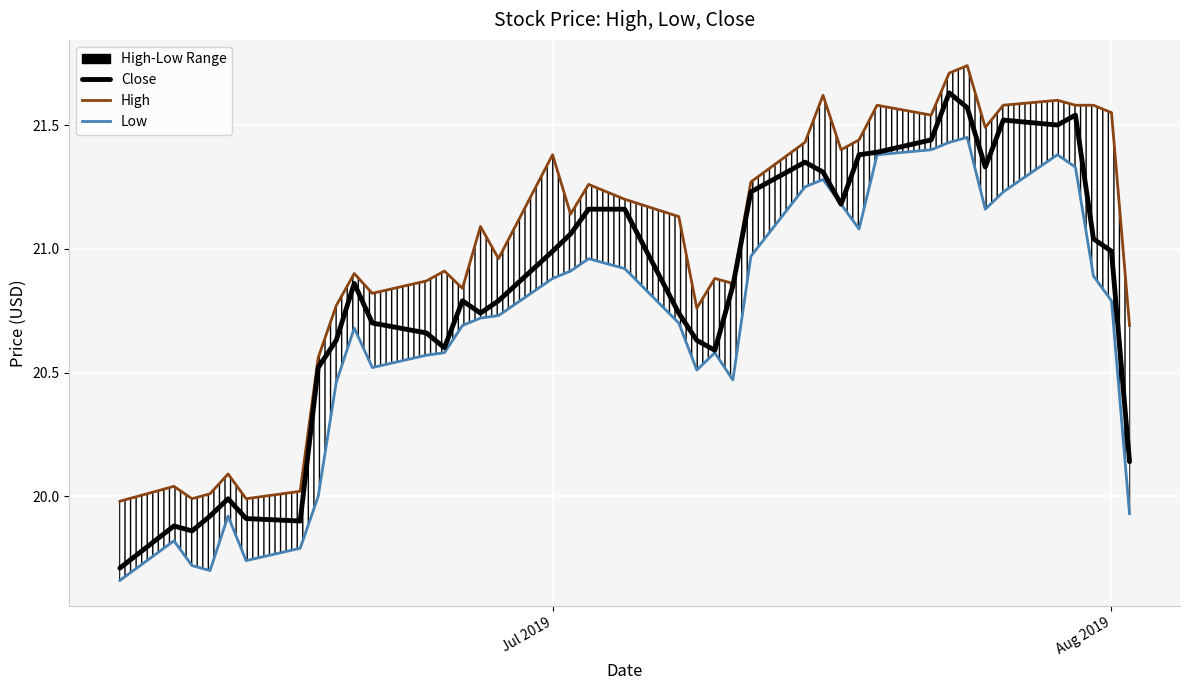

True or false: Low has more than 0 points higher than both neighbors.

True